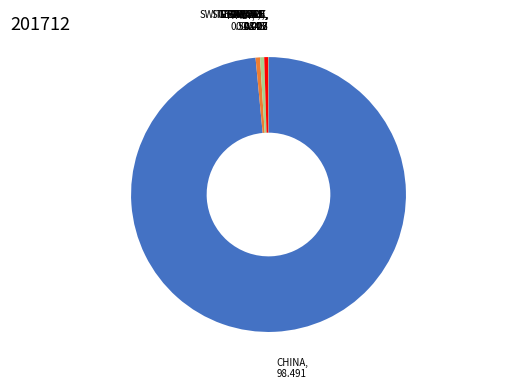

Combined, do FRANCE and ITALY account for over 50%?

No